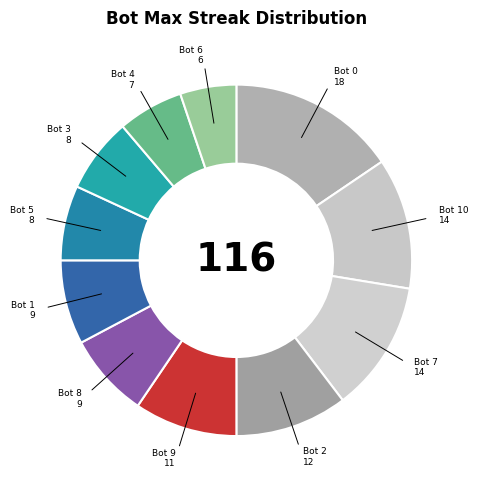

Which has a higher value, Bot 3 or Bot 7?

Bot 7